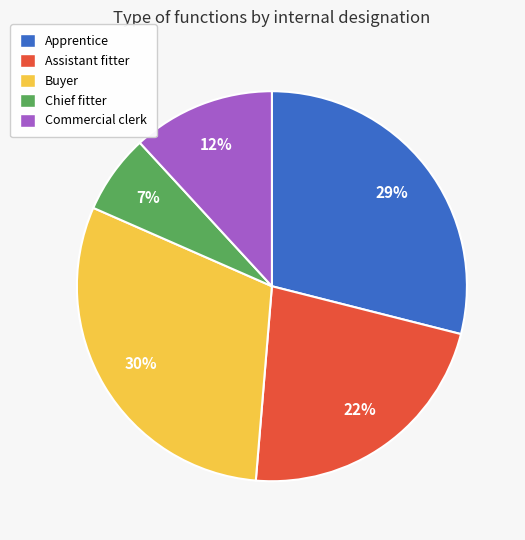

Does any single category account for the majority?

No